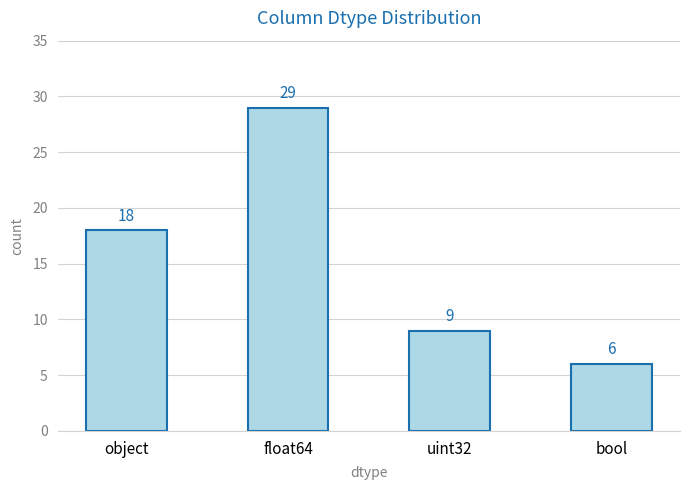

List the labels in order of value, largest first.

float64, object, uint32, bool